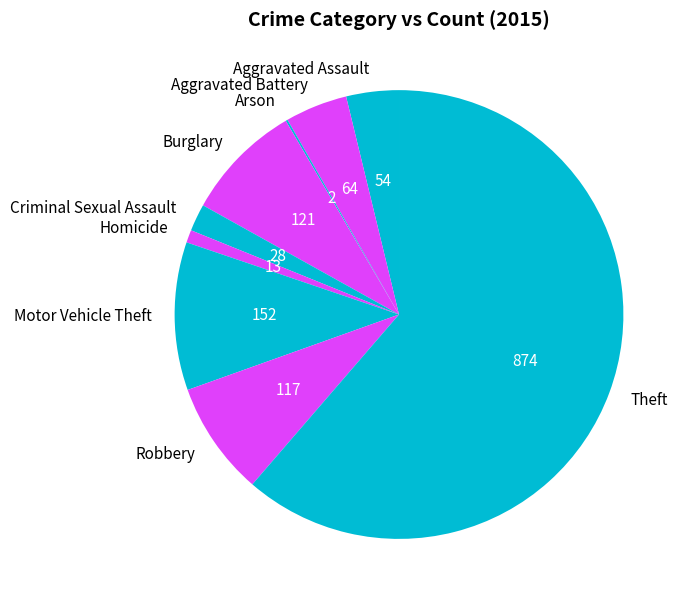

Between Burglary and Theft, which is larger?

Theft